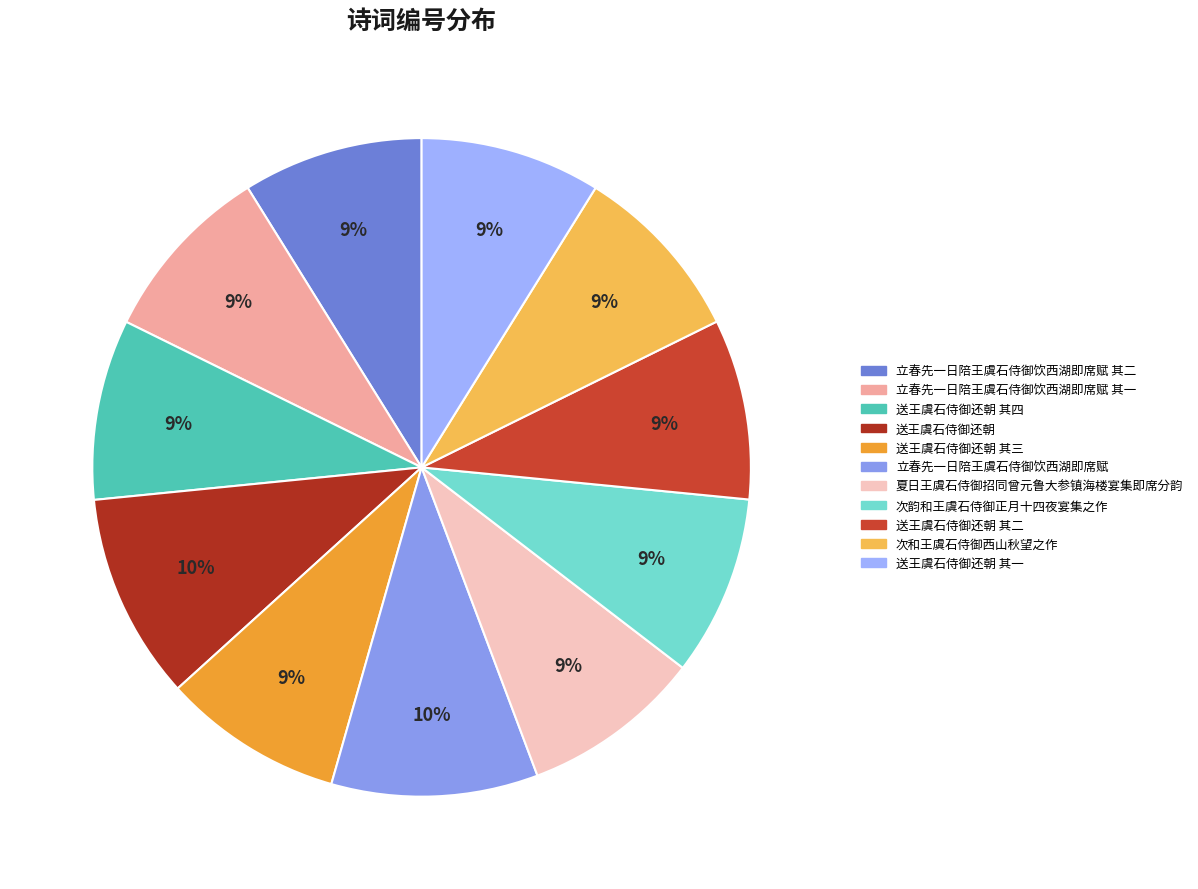

Is there any slice that represents more than half of the pie?

No